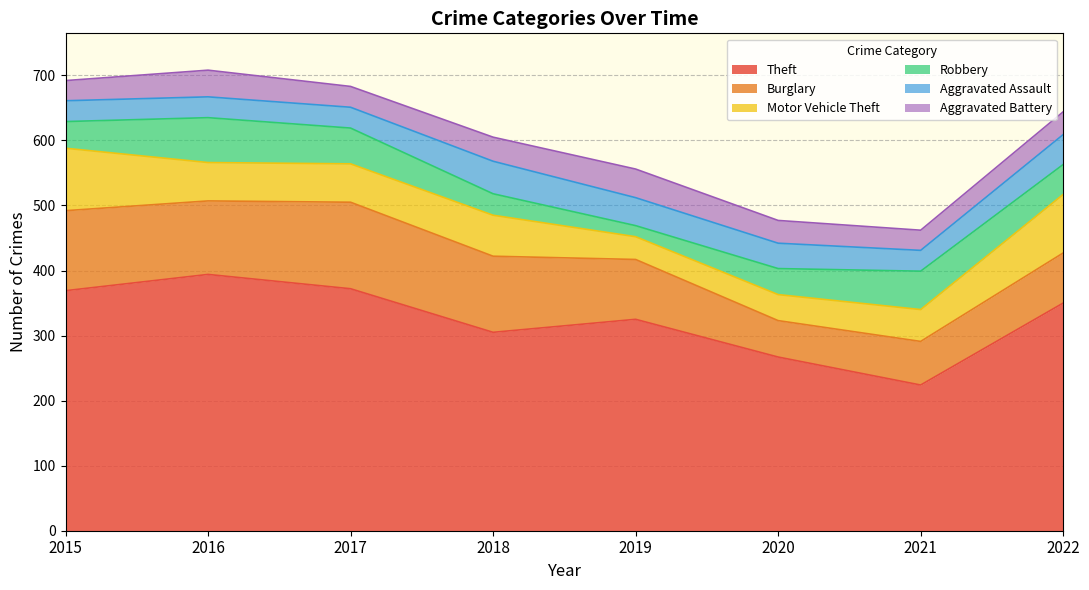

True or false: Theft and Aggravated Battery cross at least once.

False